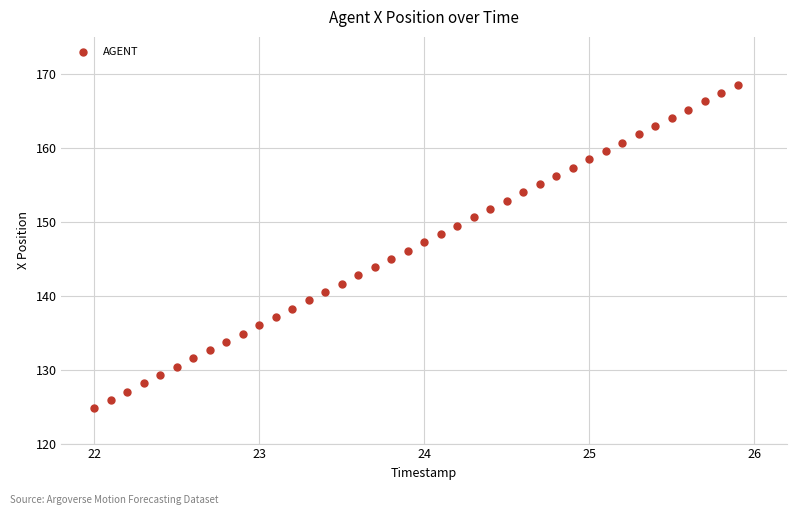

What is the range of X values (max minus min)?

3.9